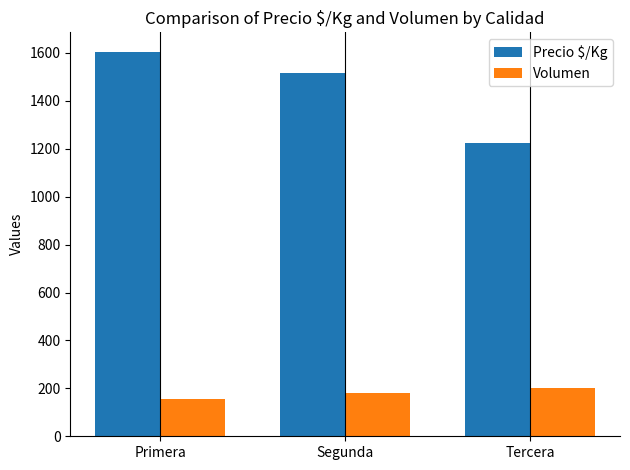

What is the difference between the maximum and minimum values in the Volumen series?

45.0